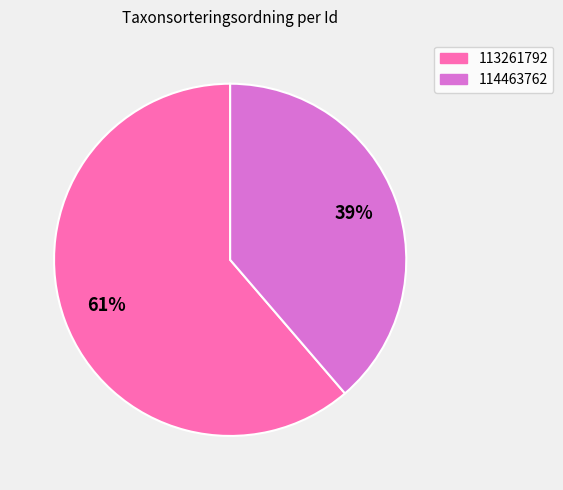

What percentage is the 114463762 slice, to the nearest percent?

39%